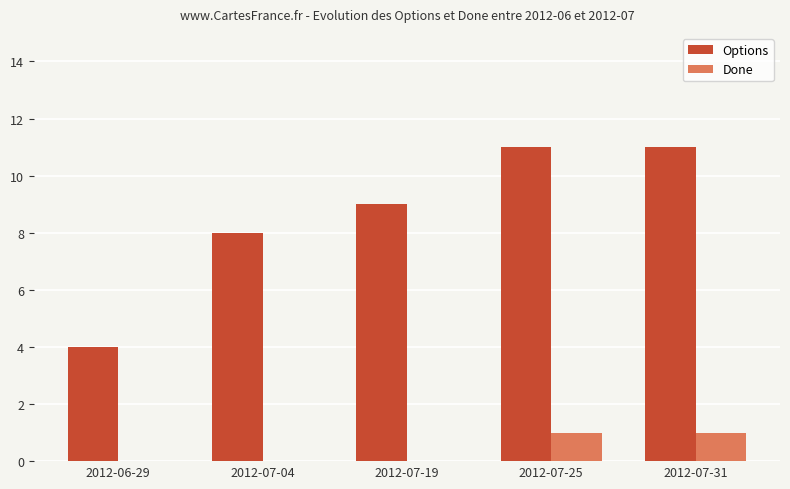

What is the total value across all series at 2012-06-29?

4